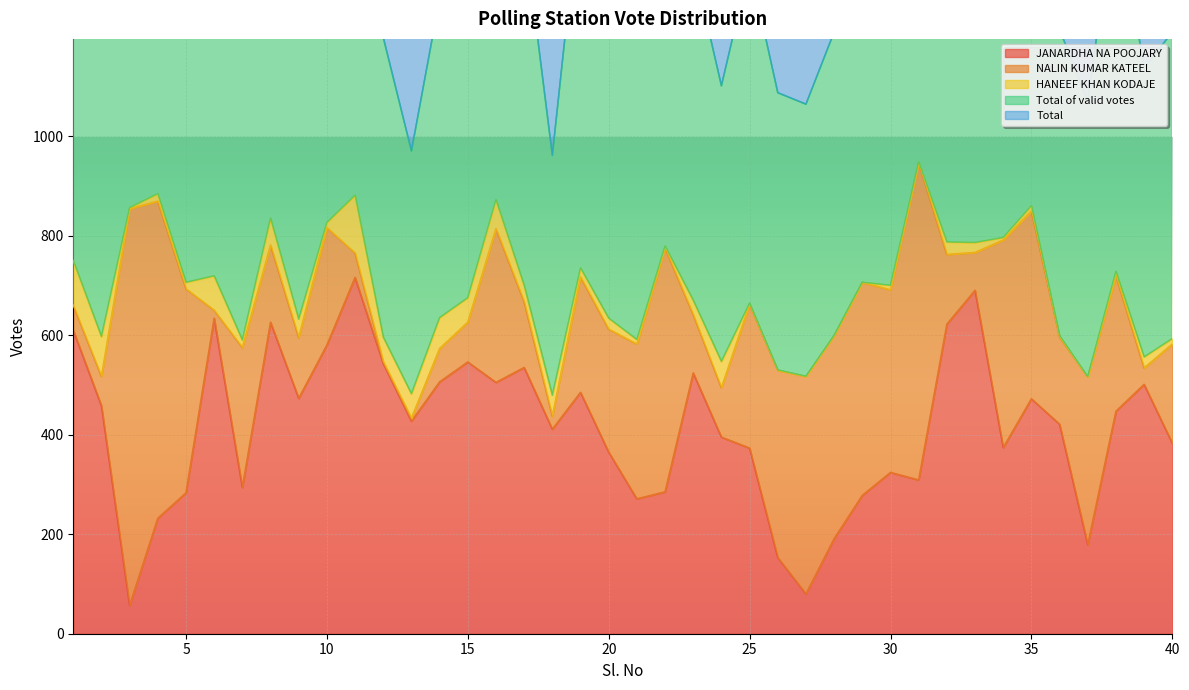

At which label is JANARDHA NA POOJARY closest to 386?

40